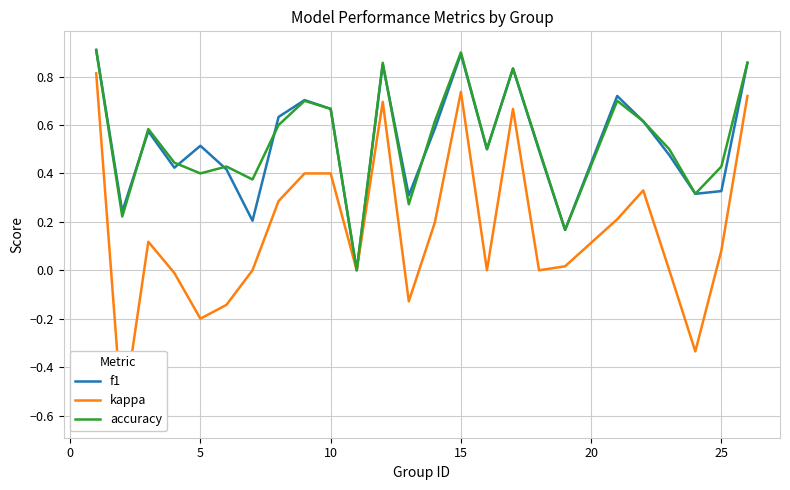

True or false: f1 and kappa cross at least once.

False